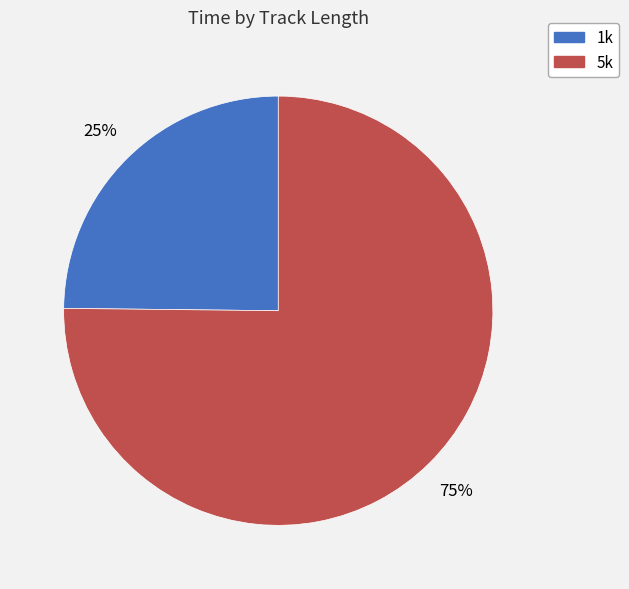

Is there a majority slice in this chart?

Yes